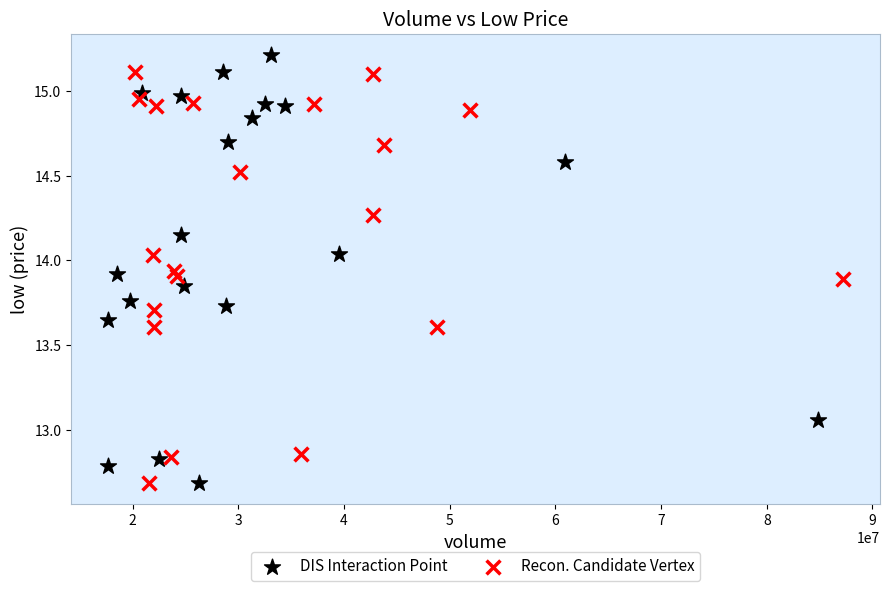

Which series reaches the maximum Y coordinate?

DIS Interaction Point